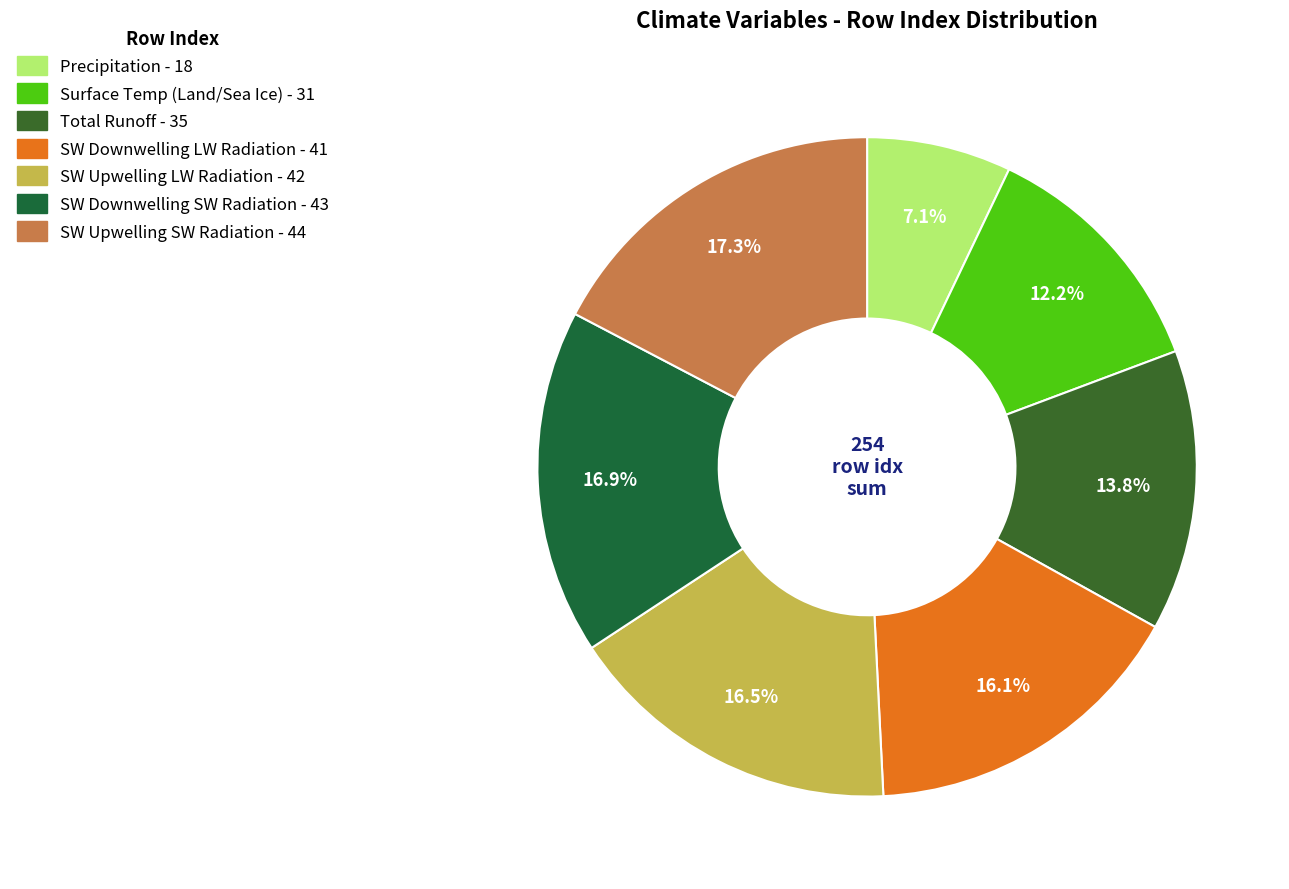

How many slices are in this pie chart?

7